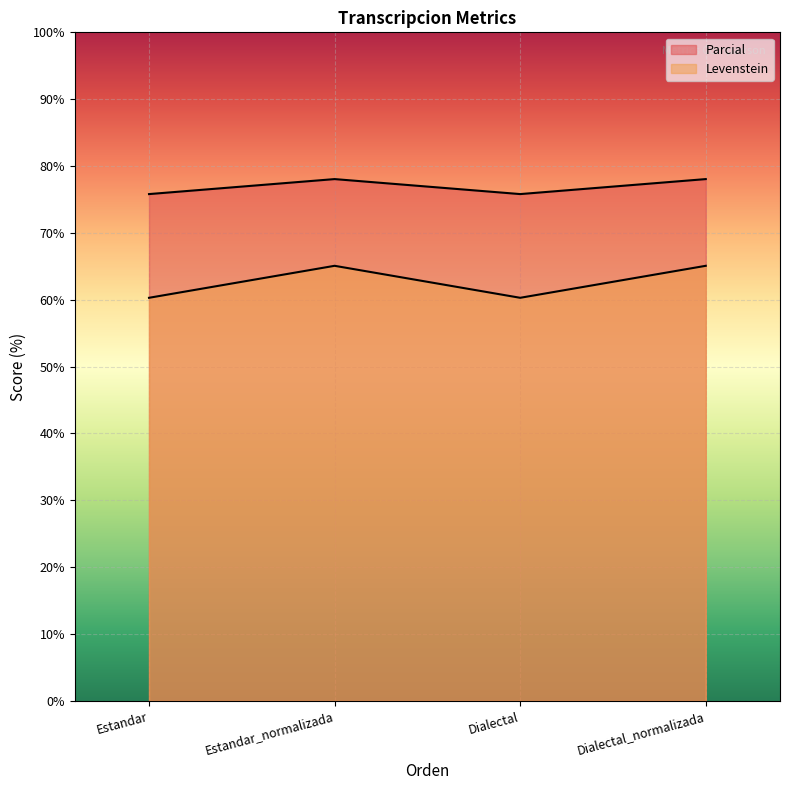

Does the chart display data point markers on the line(s)?

No